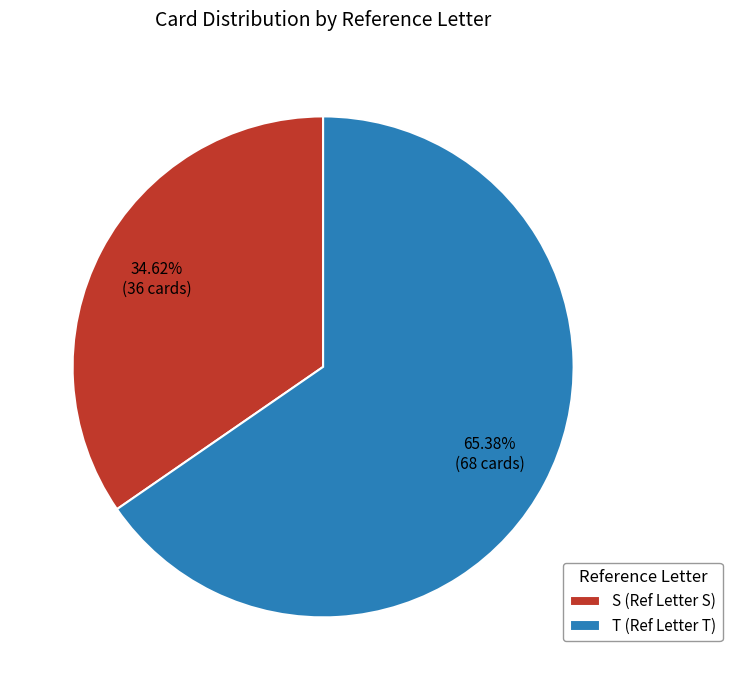

Which slice is the largest?

T